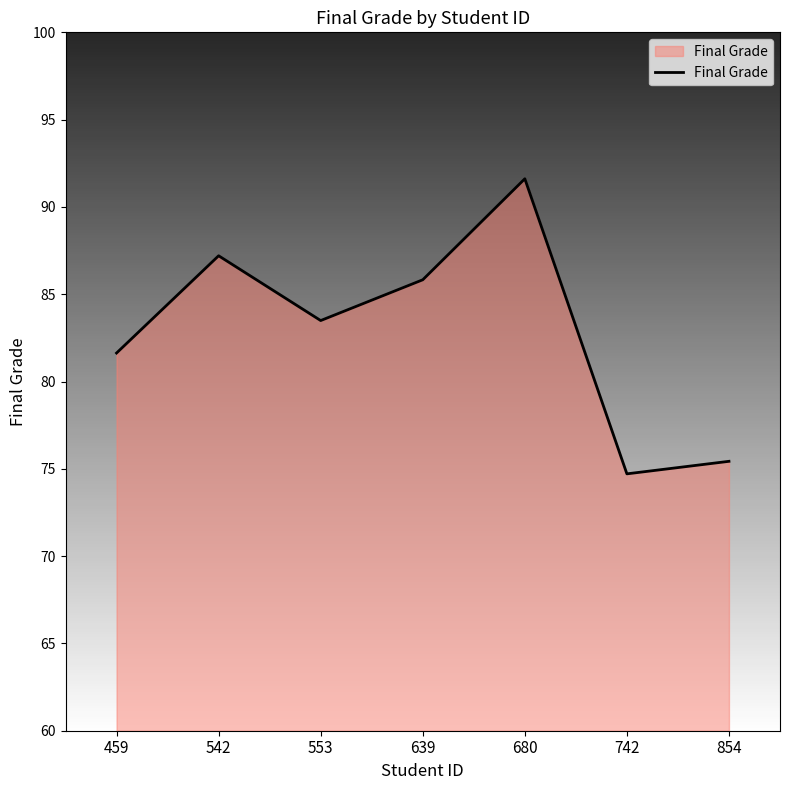

The value at 639 is 123.0. True or false?

False